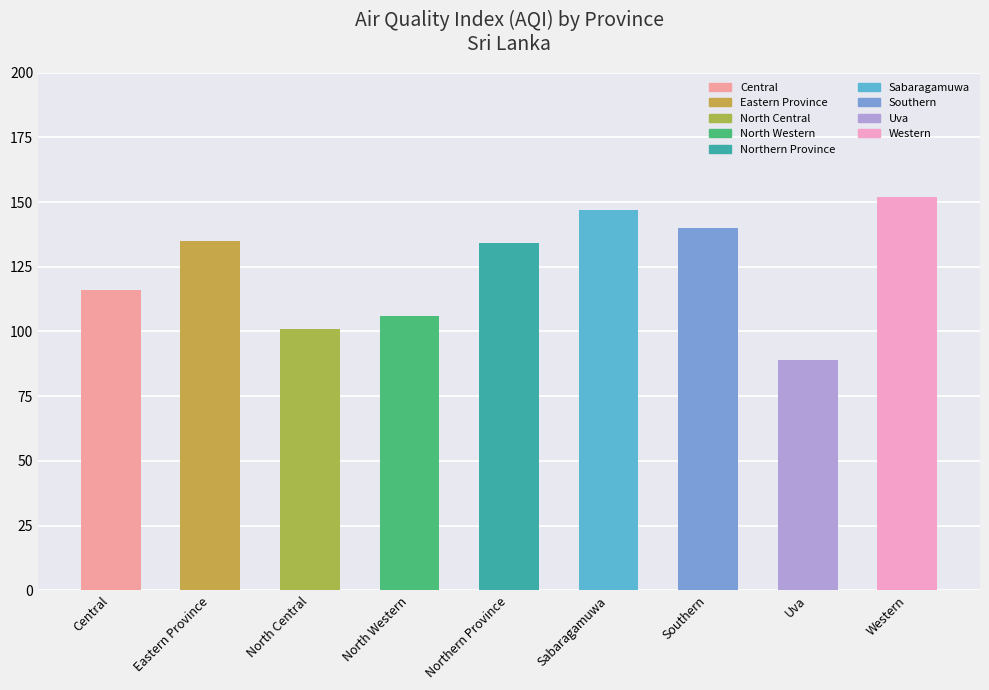

How many bars are there in total?

9